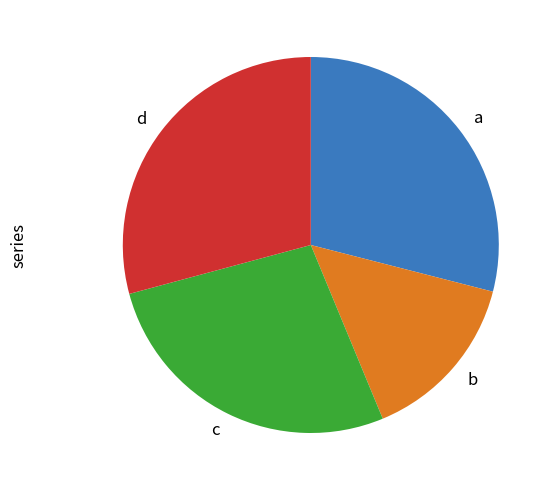

Which category has the smallest portion of the pie?

b